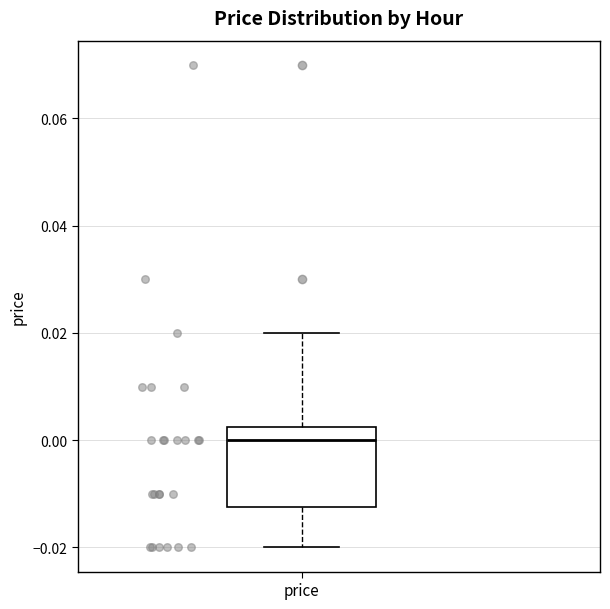

Read this box plot against the y-axis: the position of the median line, the range covered by the box, and the ends of both whiskers. The values are not printed on the chart, so give them approximately, as read against the axis.

median 0.000, box -0.012 to 0.002, whiskers -0.020 to 0.020